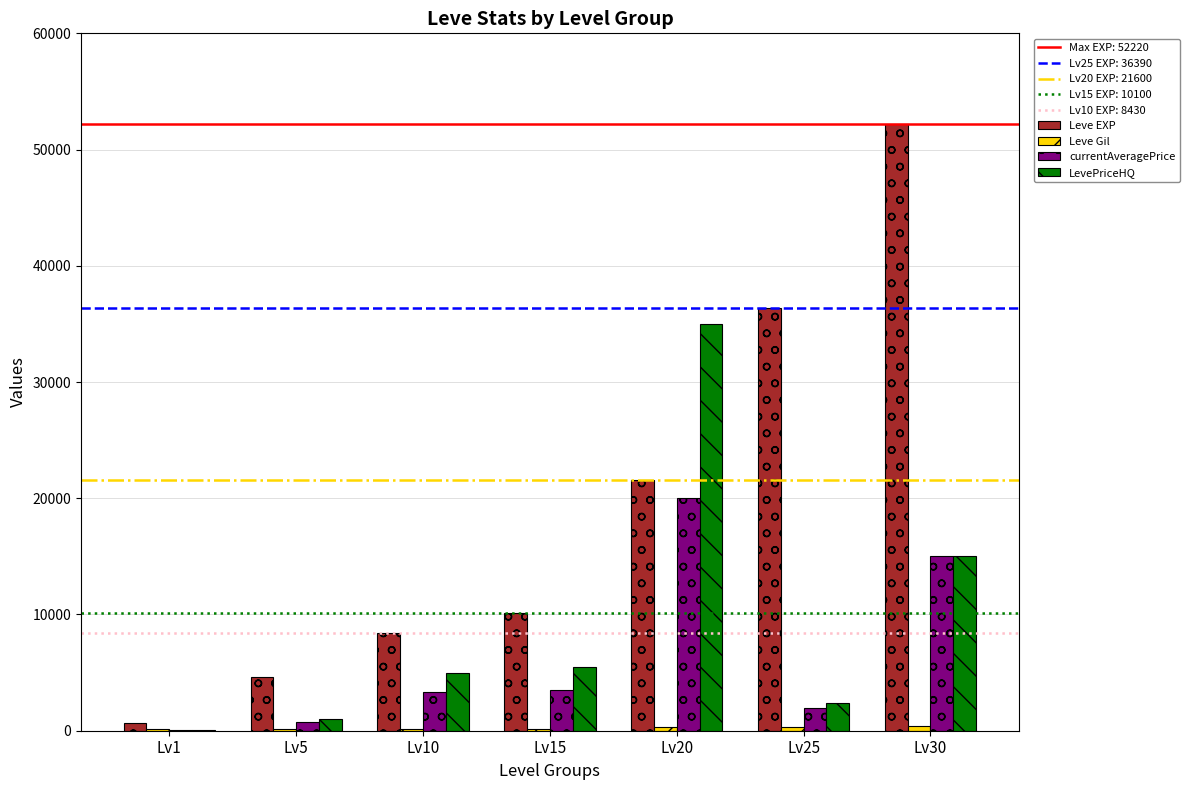

At which label is currentAveragePrice closest to 10027?

Lv30